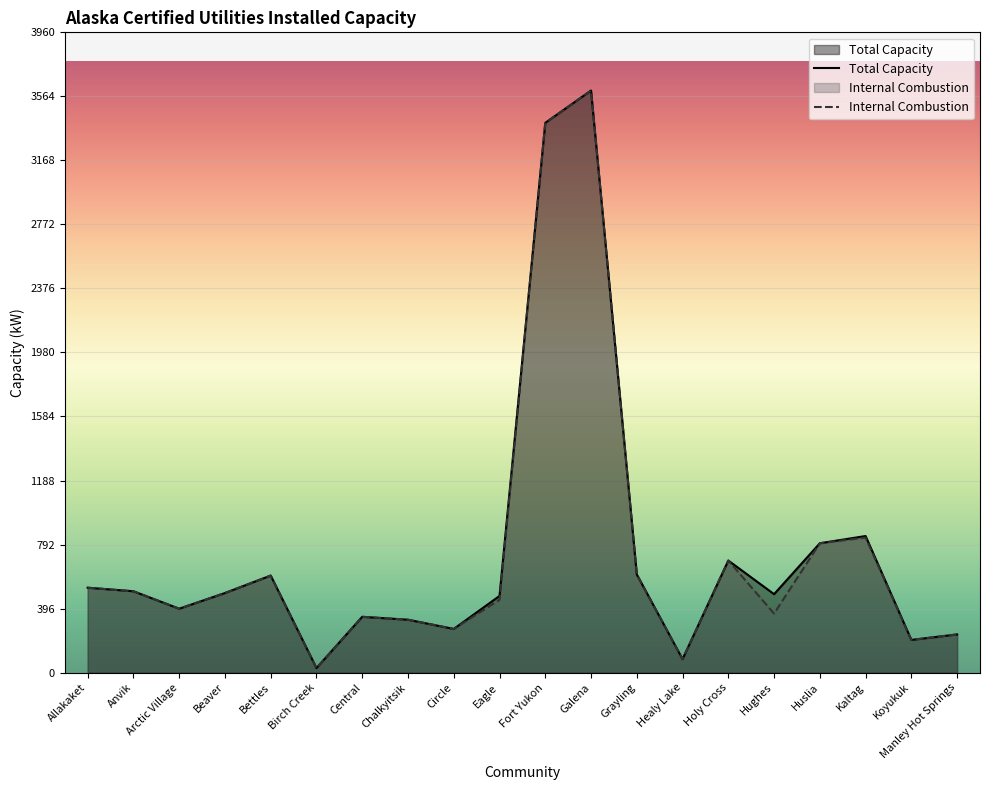

Does the chart display data point markers on the line(s)?

No